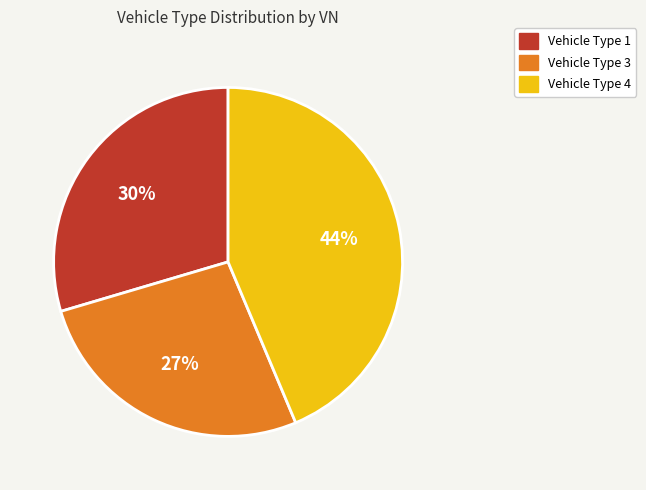

Is there any slice that represents more than half of the pie?

No